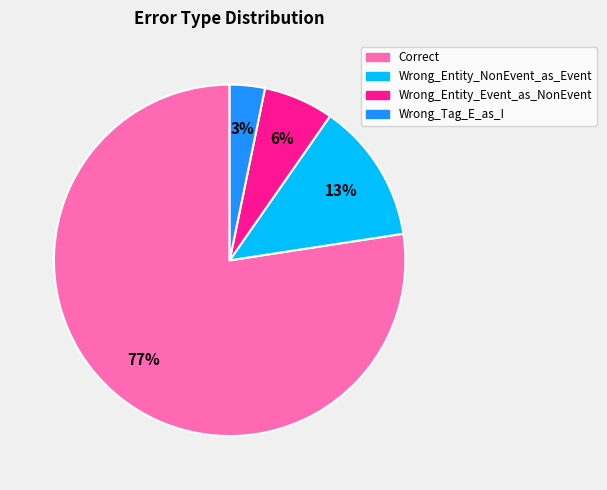

To the nearest percent, what is the average slice percentage?

25%